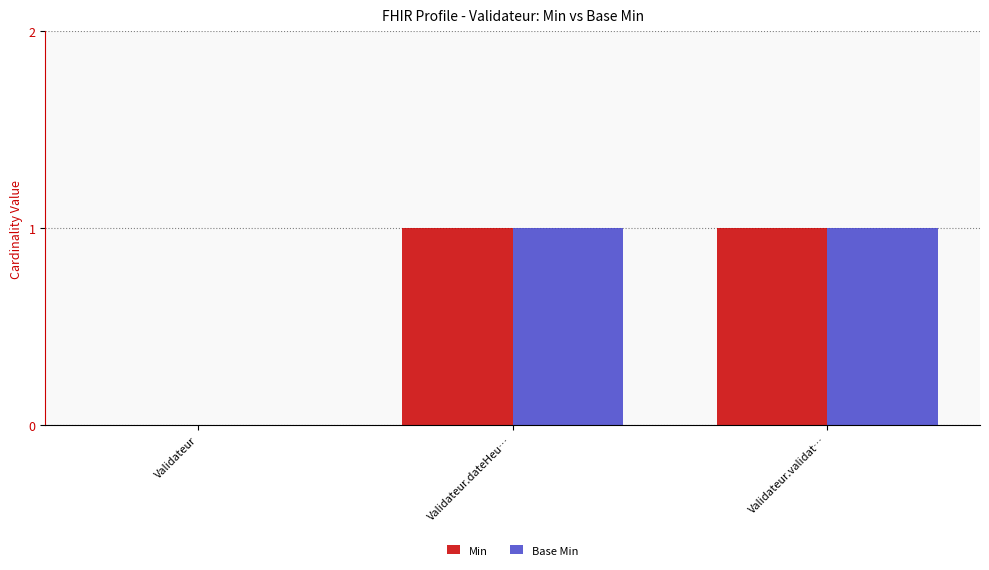

Is the value of Base Min at Validateur.validat… greater than the value of Min at Validateur?

Yes